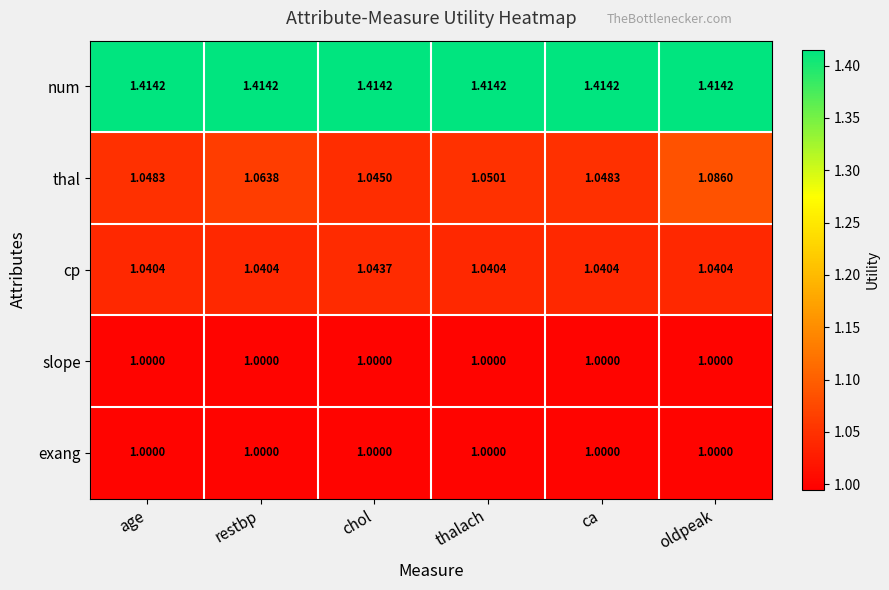

Is the value of thal at restbp greater than the value of num at chol?

No